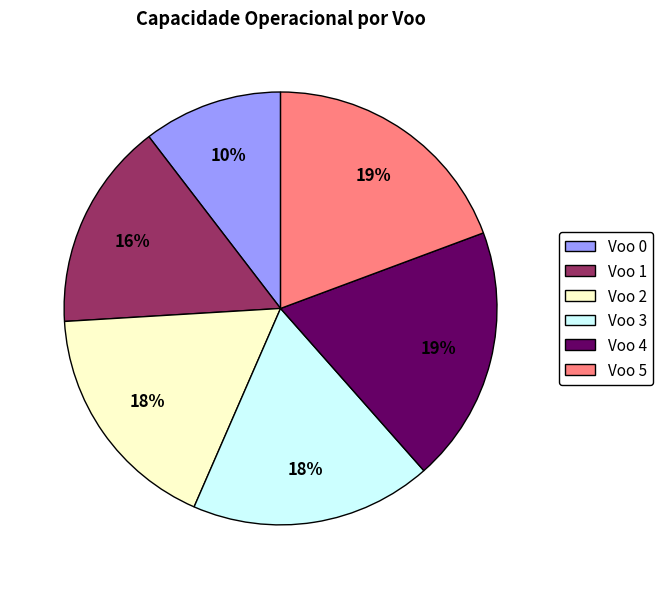

Approximately how many times larger is the value at Voo 4 compared to Voo 2?

1.1